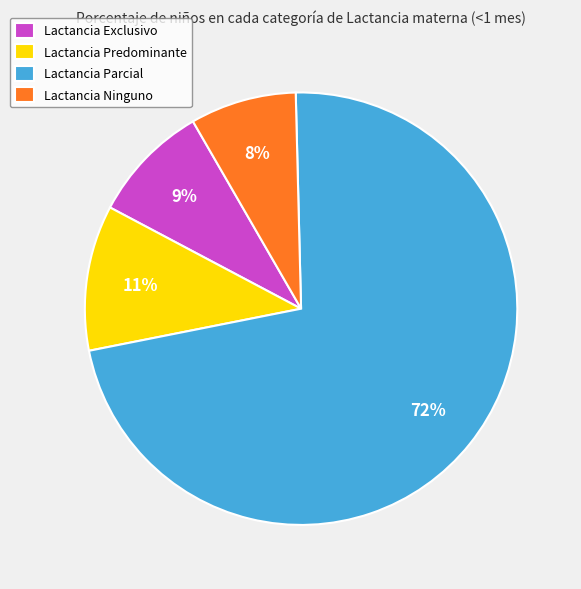

The Lactancia Predominante slice represents 1% of the pie. True or false?

False